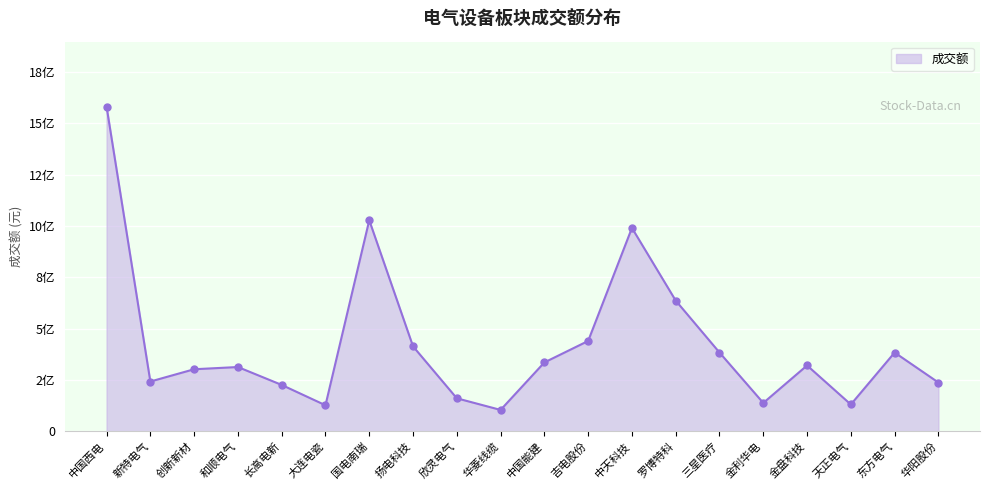

Is this an area chart (filled region under the line)?

Yes